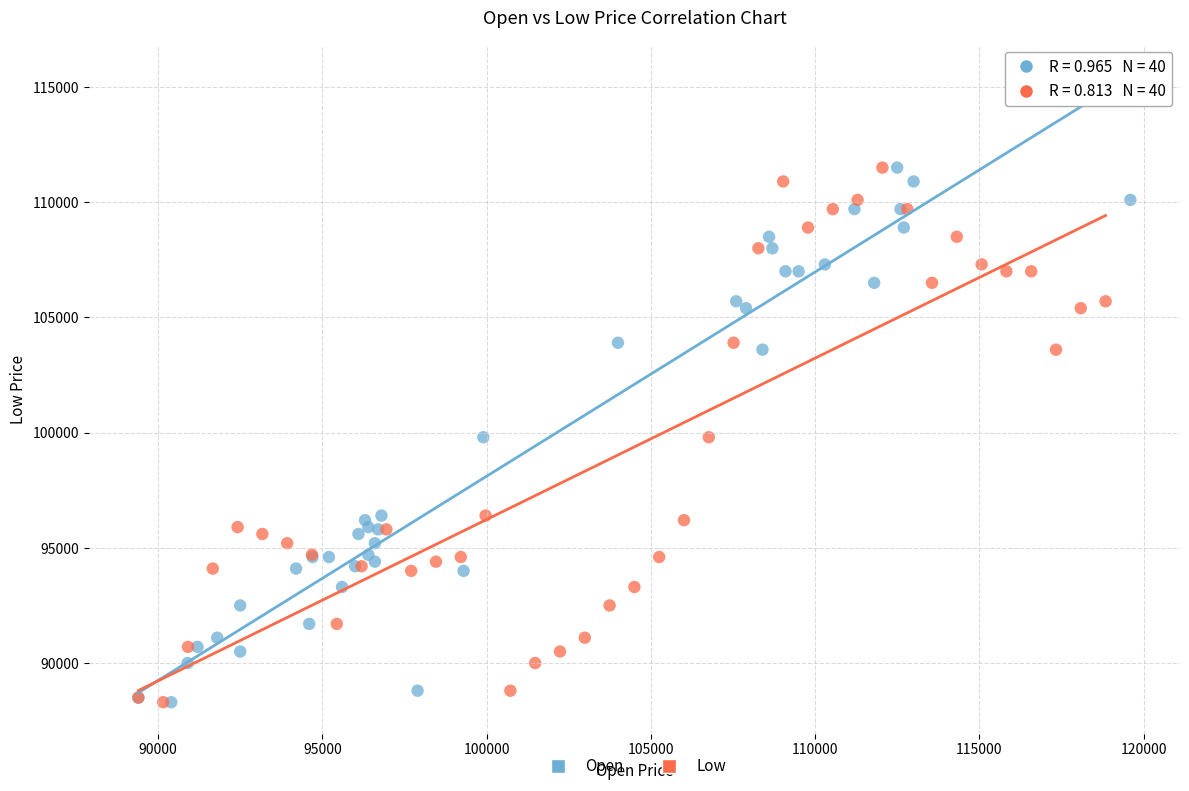

What are all the series names shown in the legend?

Open, Low